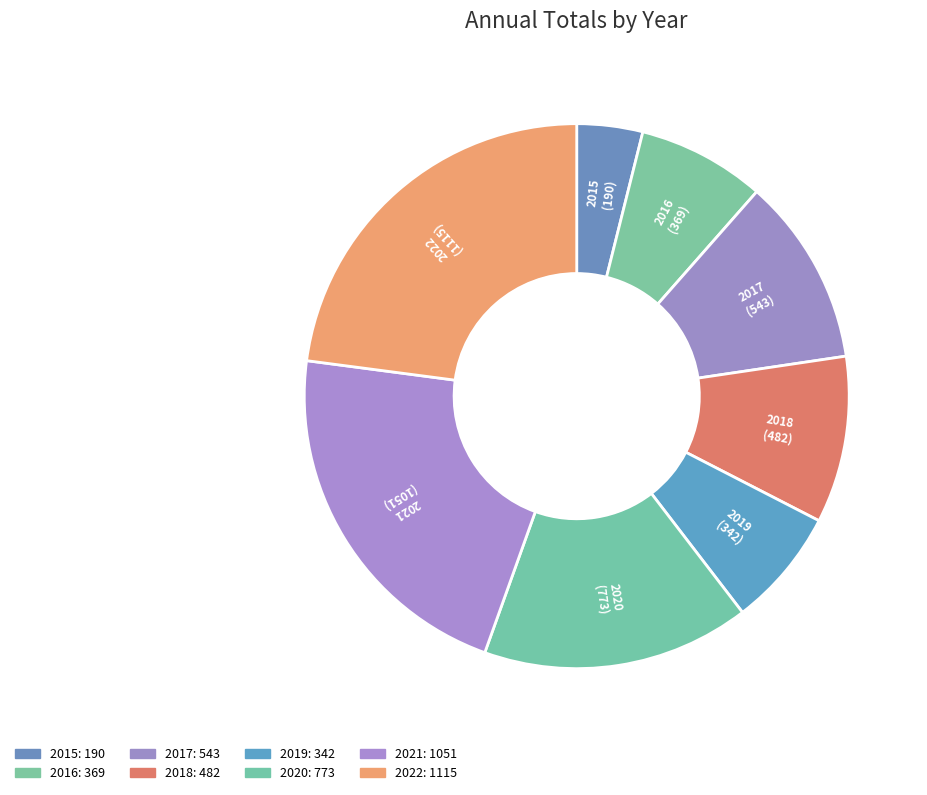

The 2021 slice represents 33% of the pie. True or false?

False